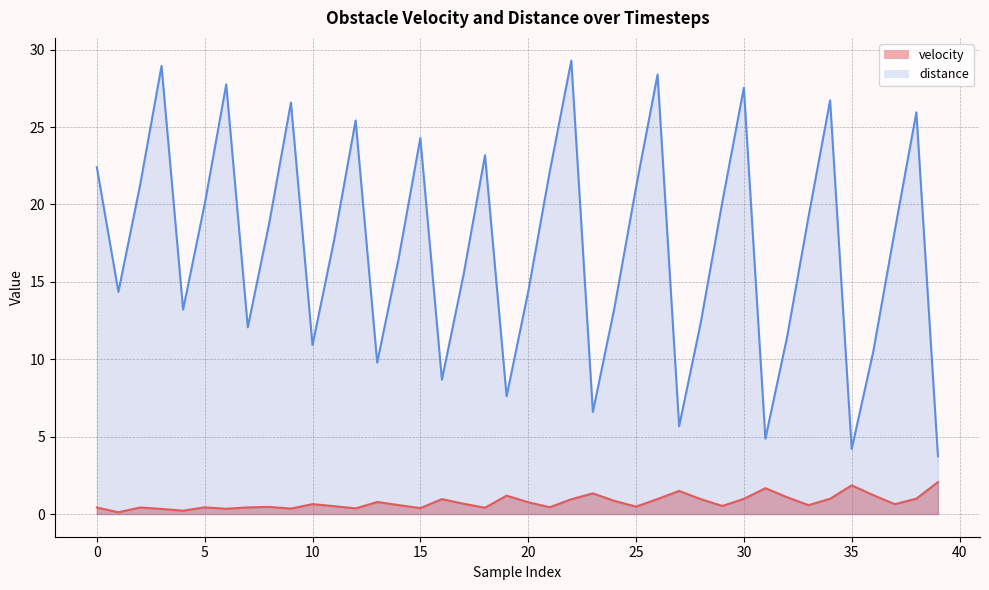

What is the sum of all velocity values?

30.9